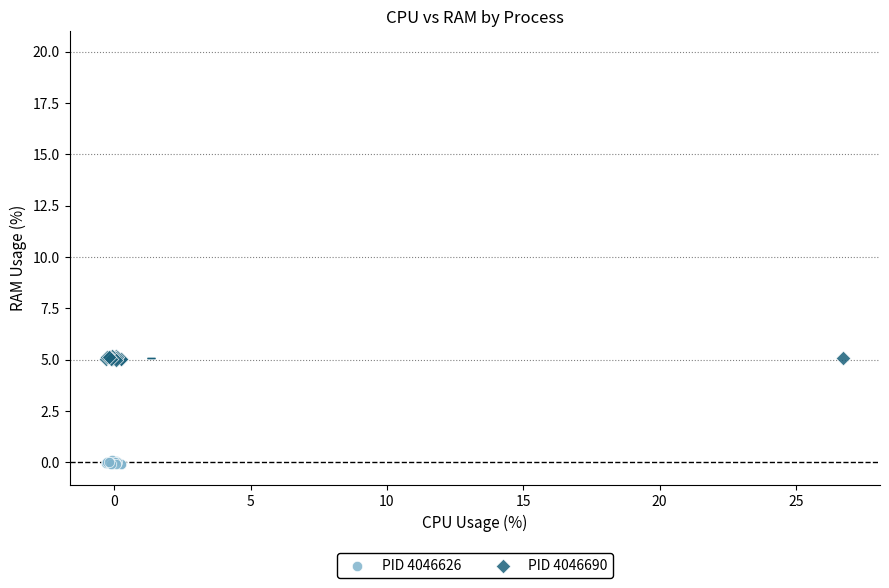

Which series contains the lowest Y value?

PID 4046626